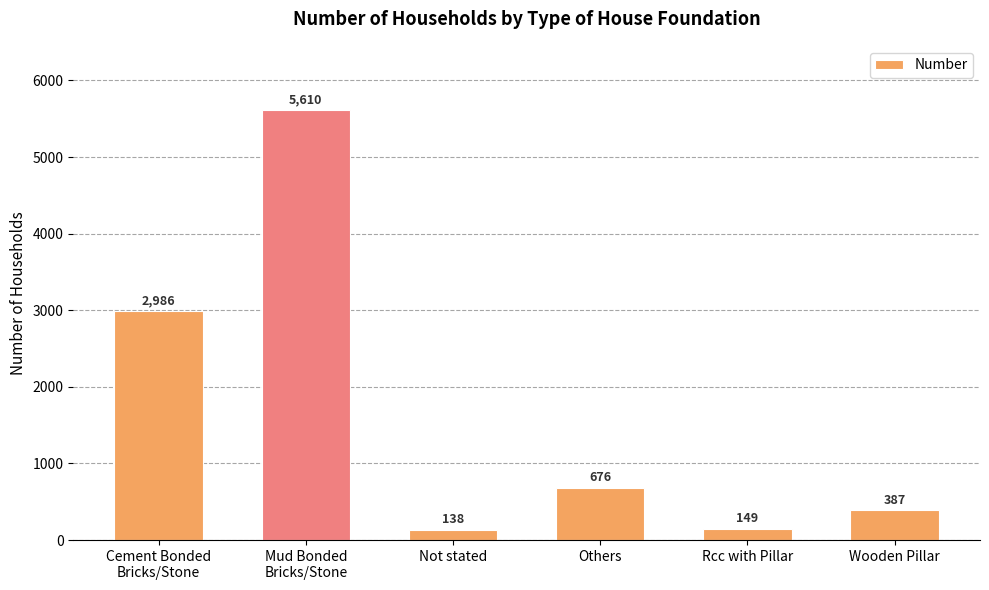

Reading right to left, list all the values displayed in this chart.

Wooden Pillar=387	Rcc with Pillar=149	Others=676	Not stated=138	Mud Bonded
Bricks/Stone=5610	Cement Bonded
Bricks/Stone=2986